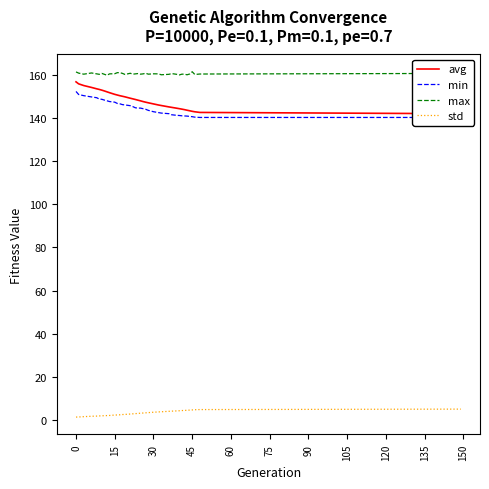

How many data points in avg are less than 148?

18